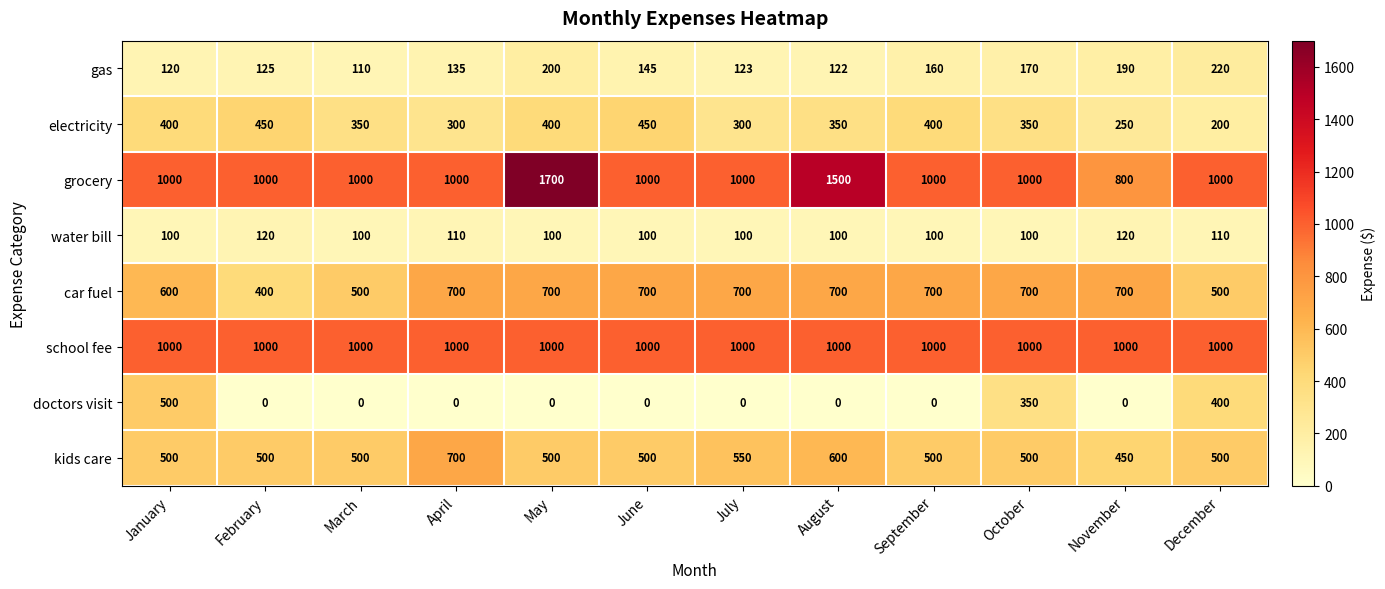

At which label is kids care closest to 575?

July